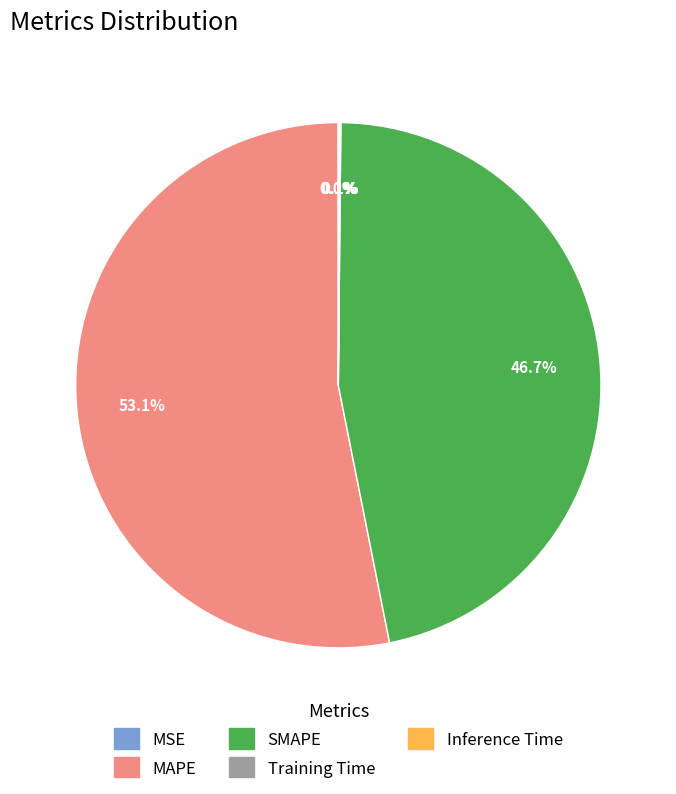

To the nearest percent, what portion does SMAPE represent?

47%